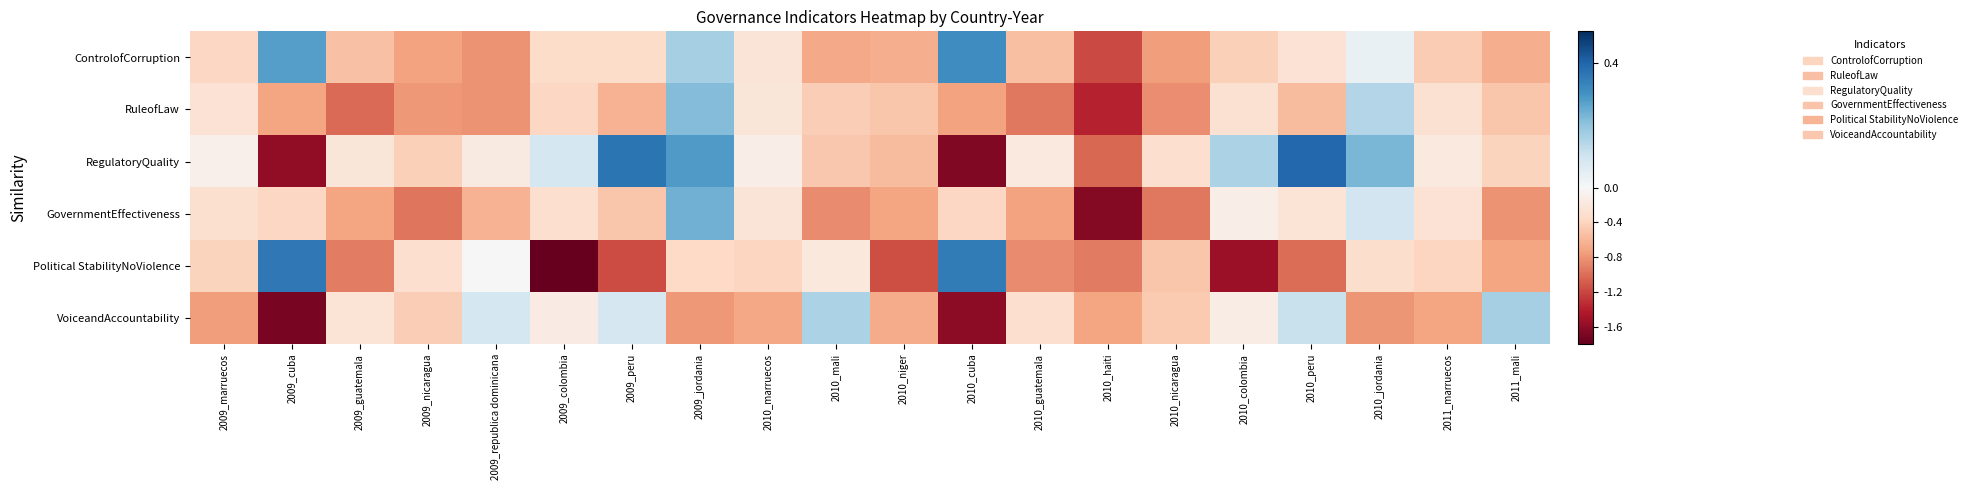

Which series has the largest range (max minus min)?

Political StabilityNoViolence